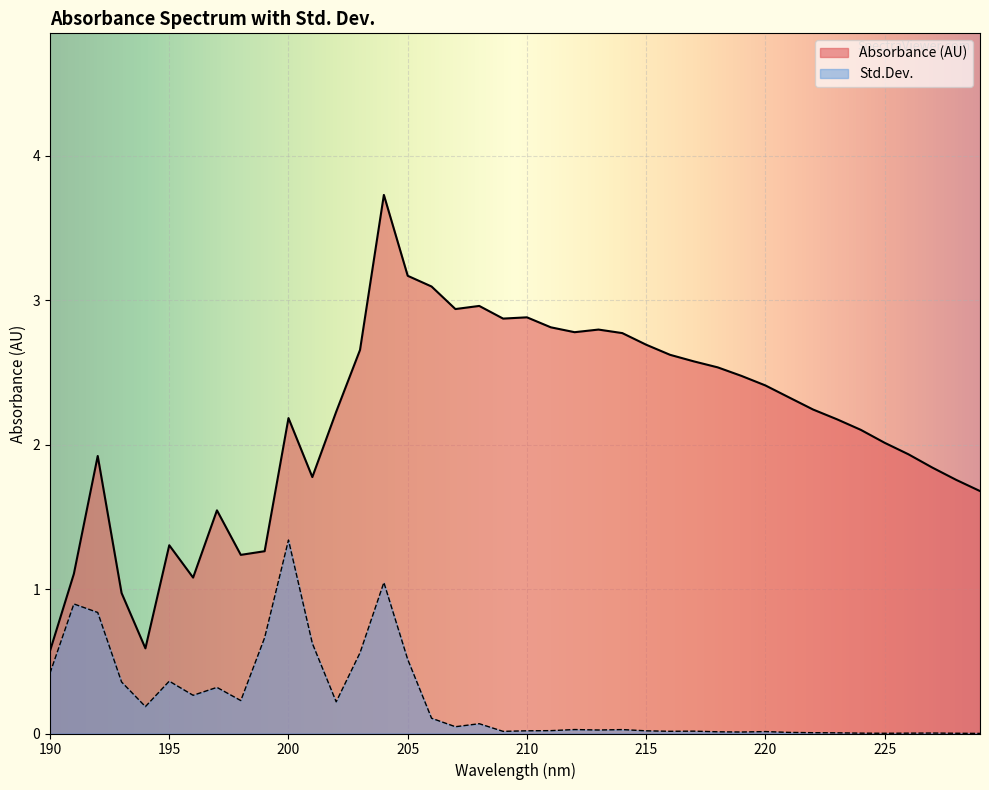

True or false: Absorbance (AU) and Std.Dev. intersect in this chart.

False